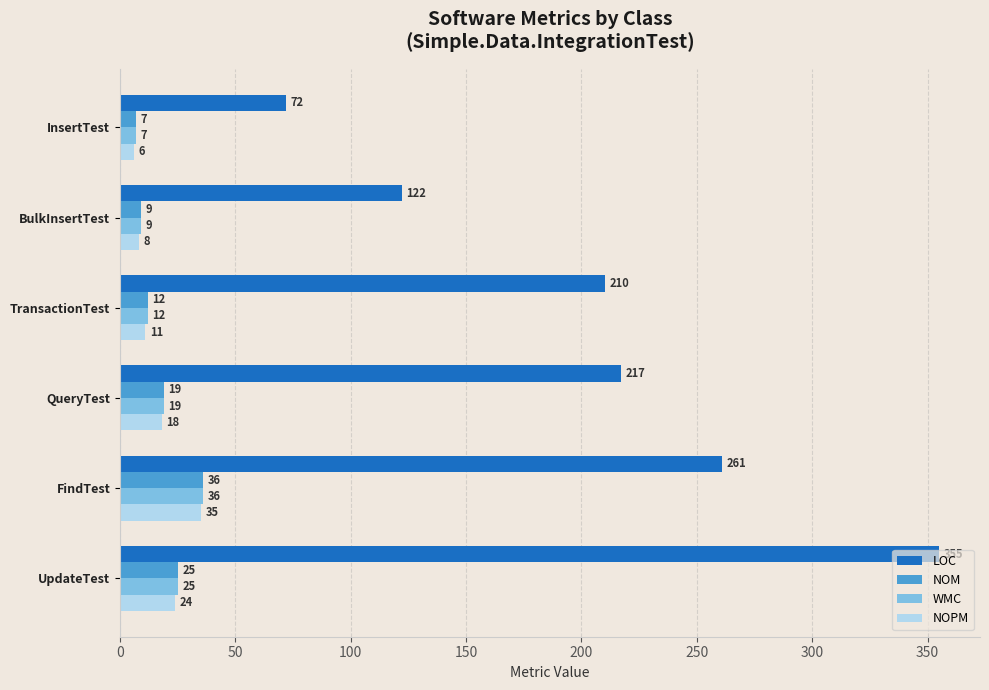

What is the total value across all series at TransactionTest?

245